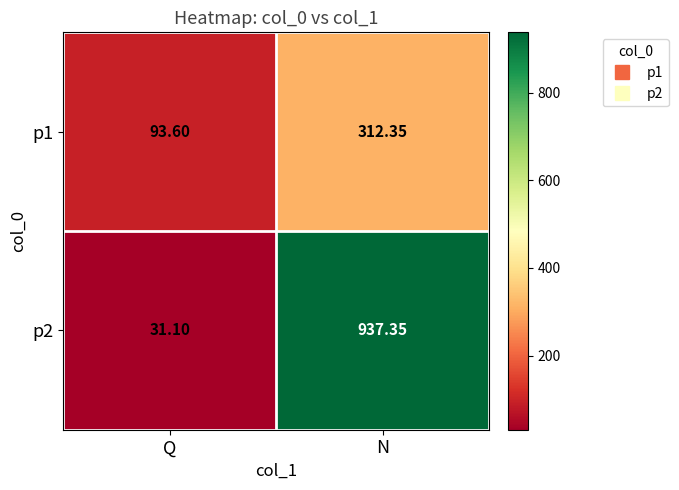

Which category has the lowest value across all series?

Q